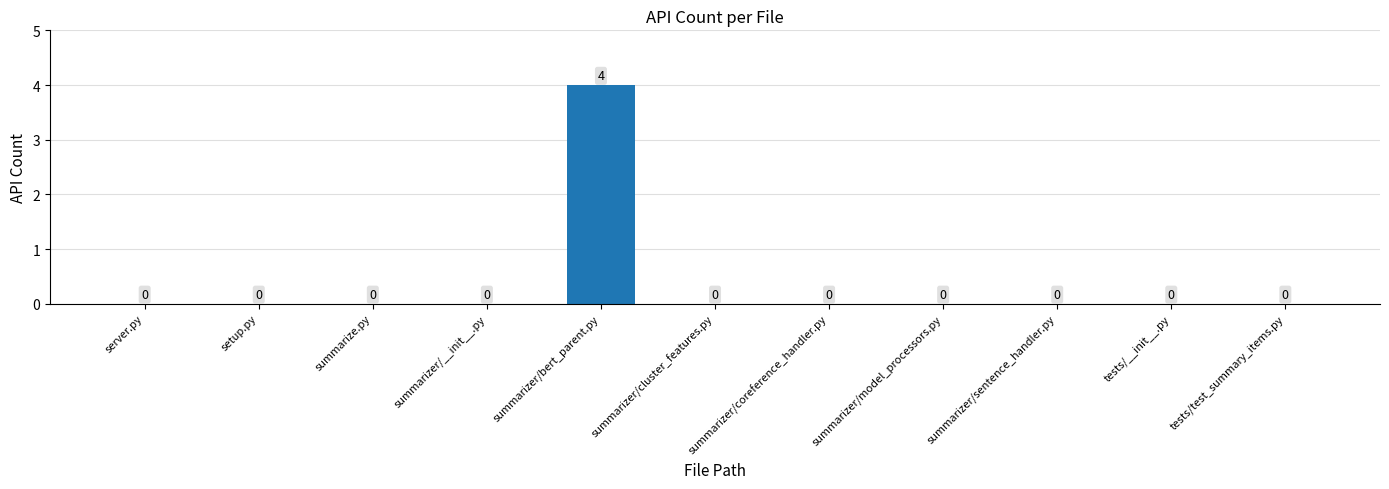

How many values are between 0 and 1?

10